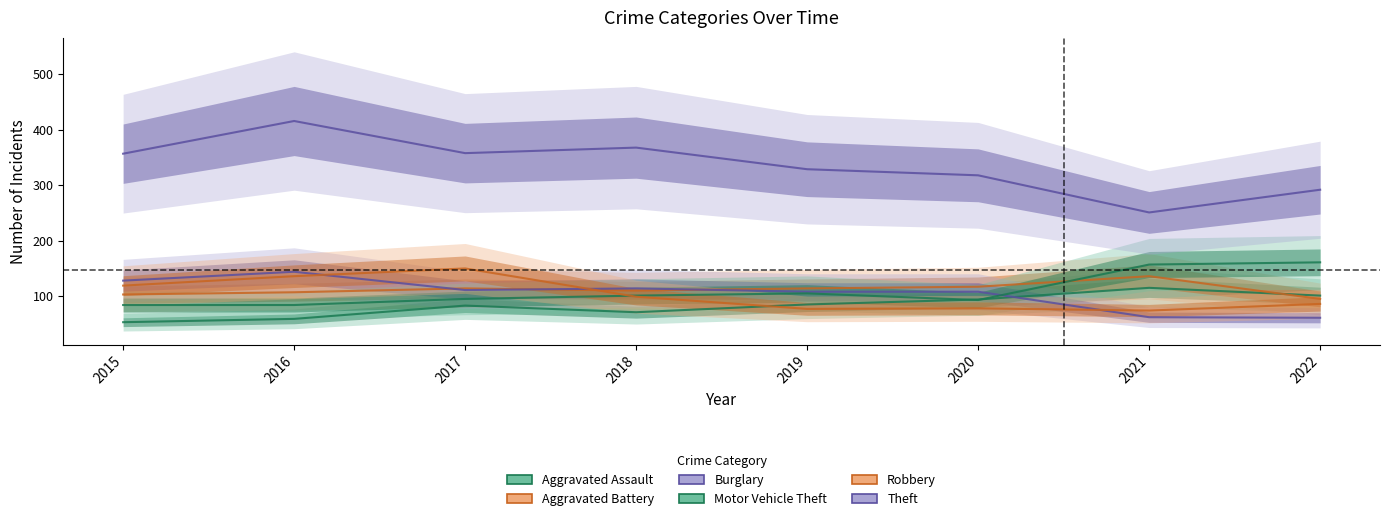

How many series are shown in this chart?

6